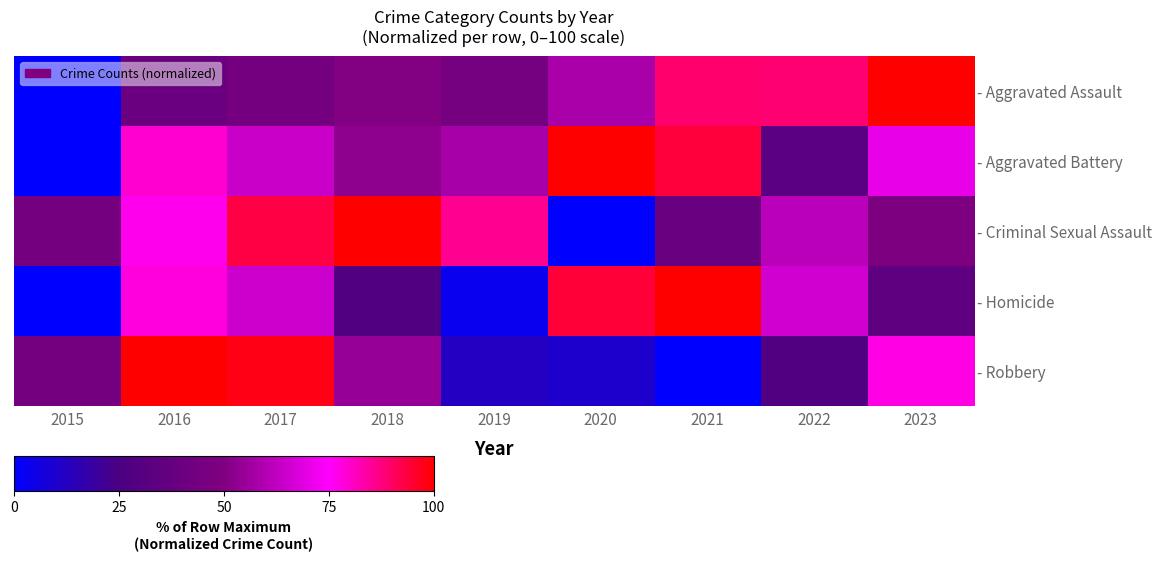

What is the total value across all series at 2019?

204.5